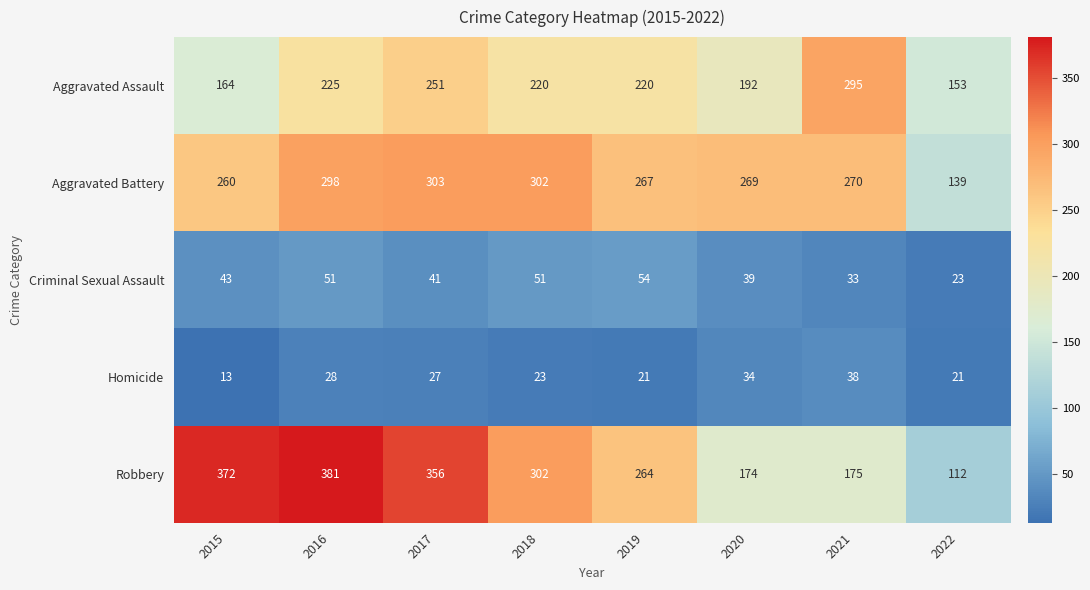

What is the sum of all Robbery values?

2136